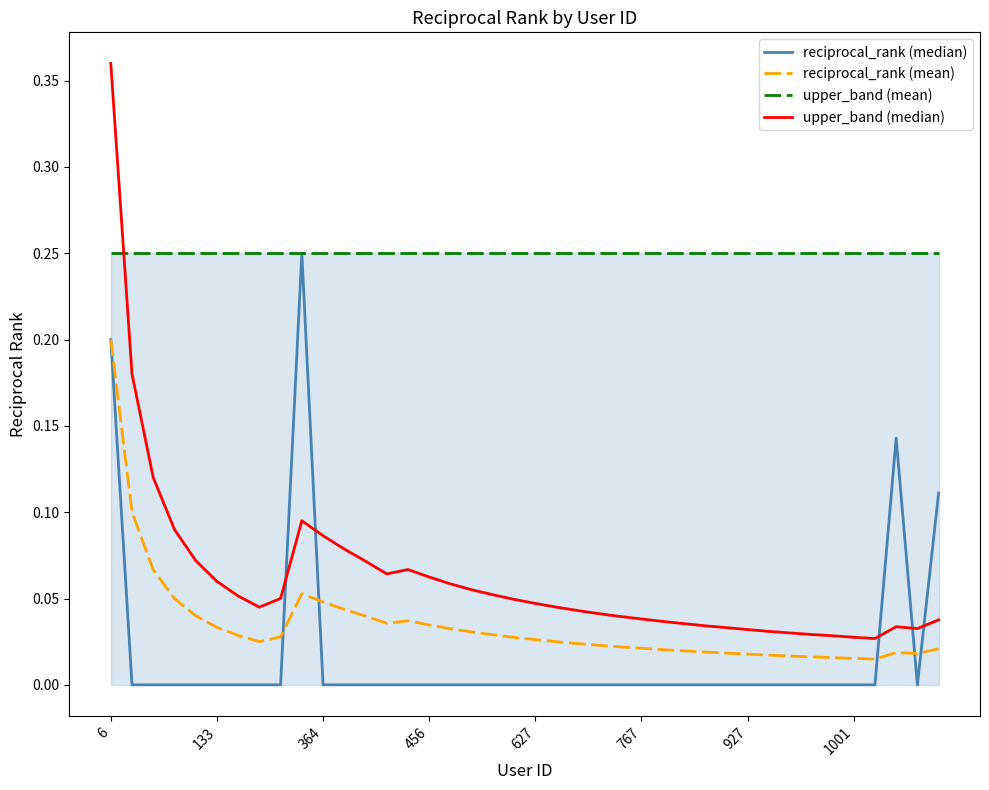

Which series has the largest total across all categories?

upper_band (mean)